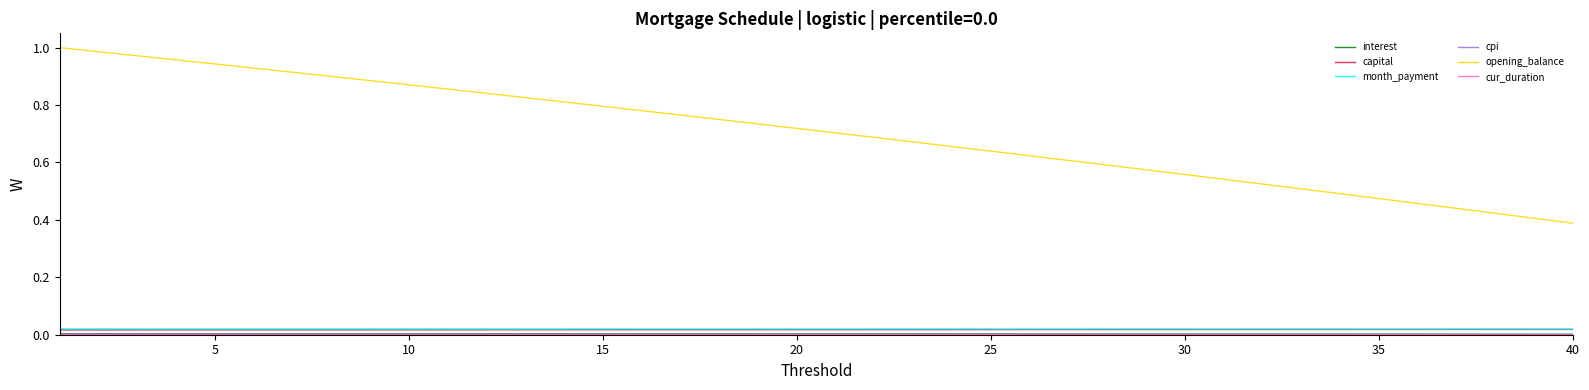

Which series has the widest spread of values?

opening_balance